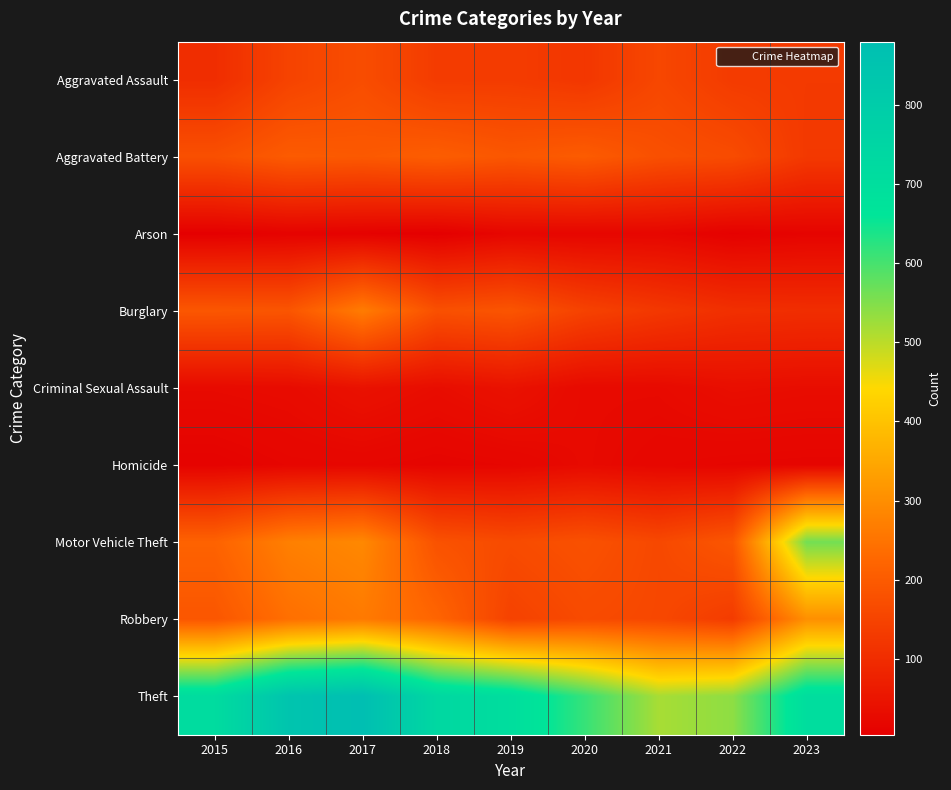

Which category has the lowest value across all series?

2018